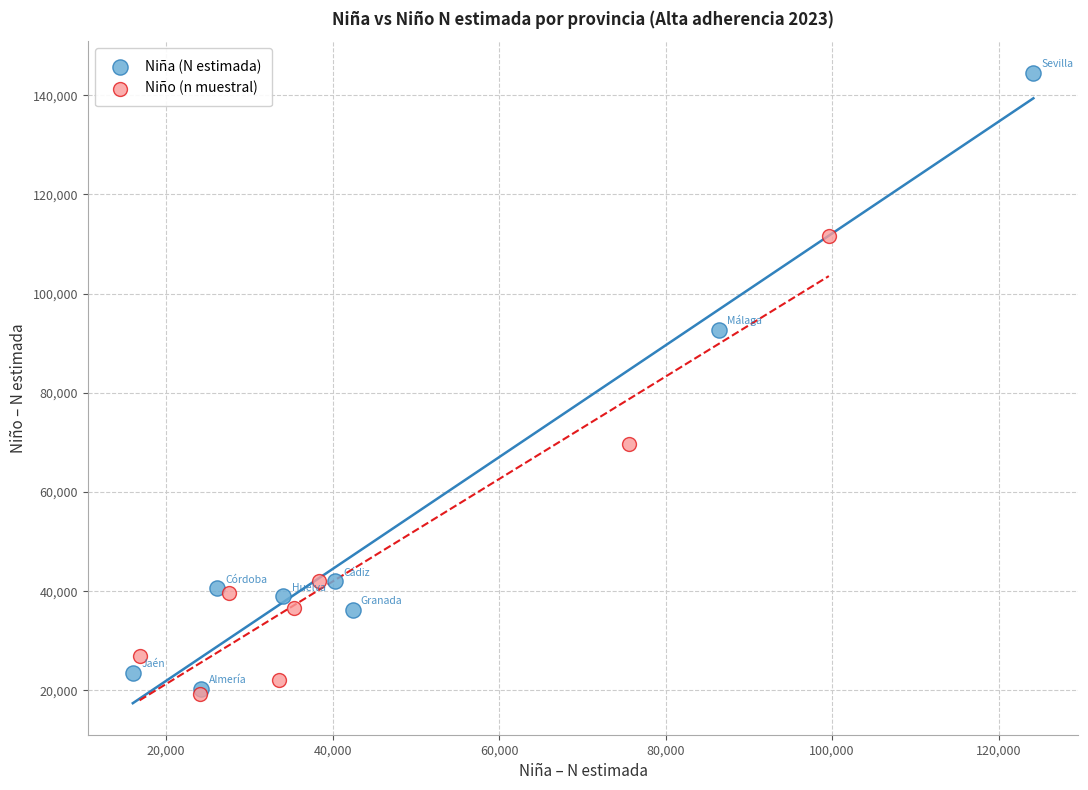

Which series has the widest spread of Y values?

Niña (N estimada)